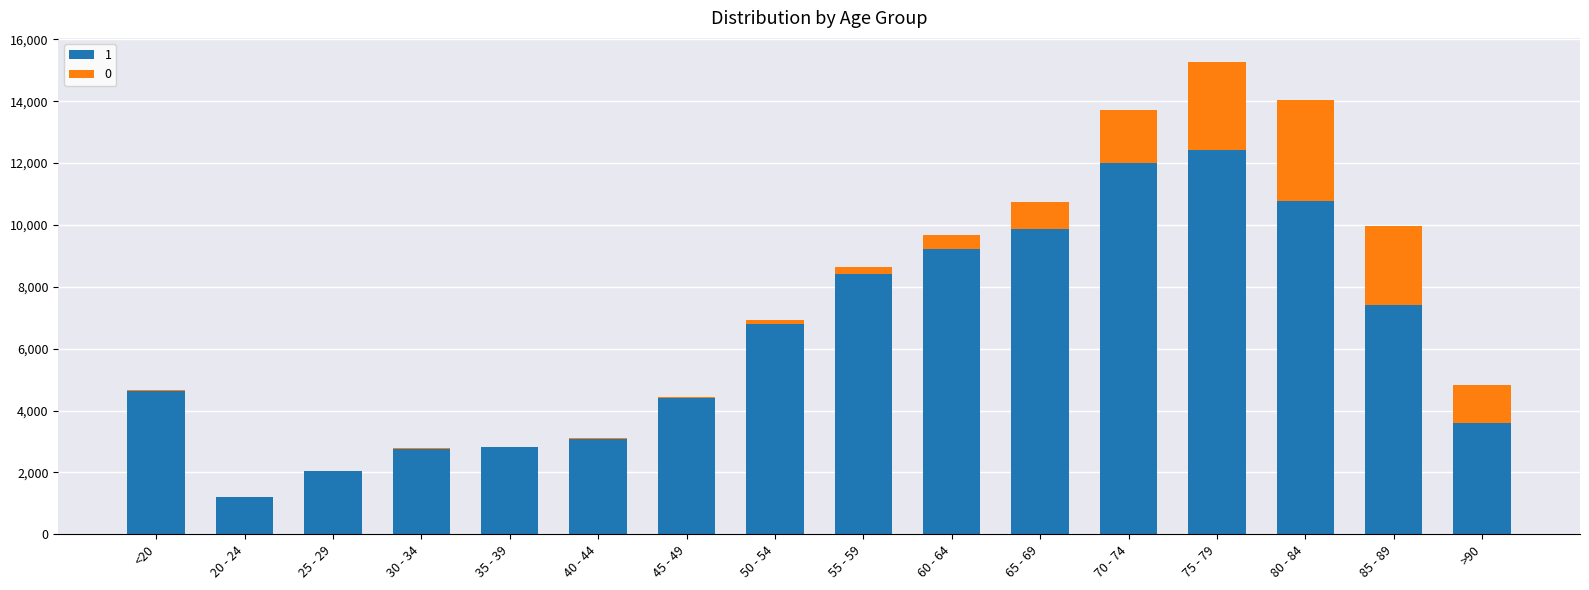

Which category has the highest value in the 1 series?

75 - 79